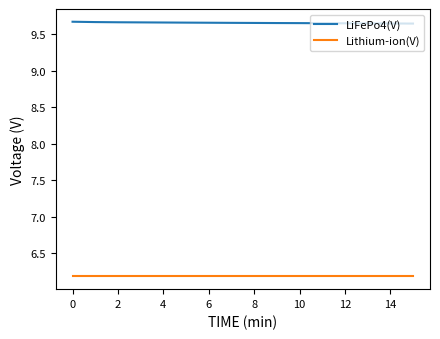

True or false: Lithium-ion(V) and LiFePo4(V) intersect in this chart.

False